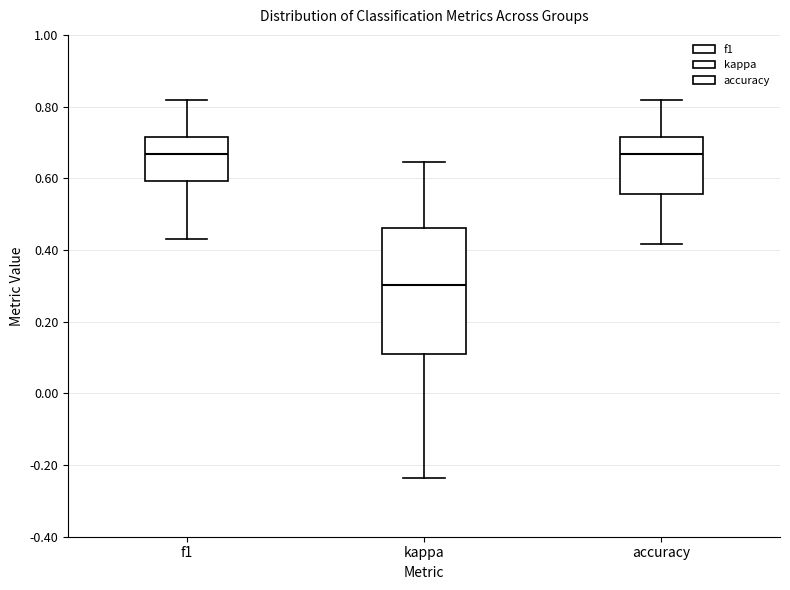

Which box's median line is the lowest?

kappa